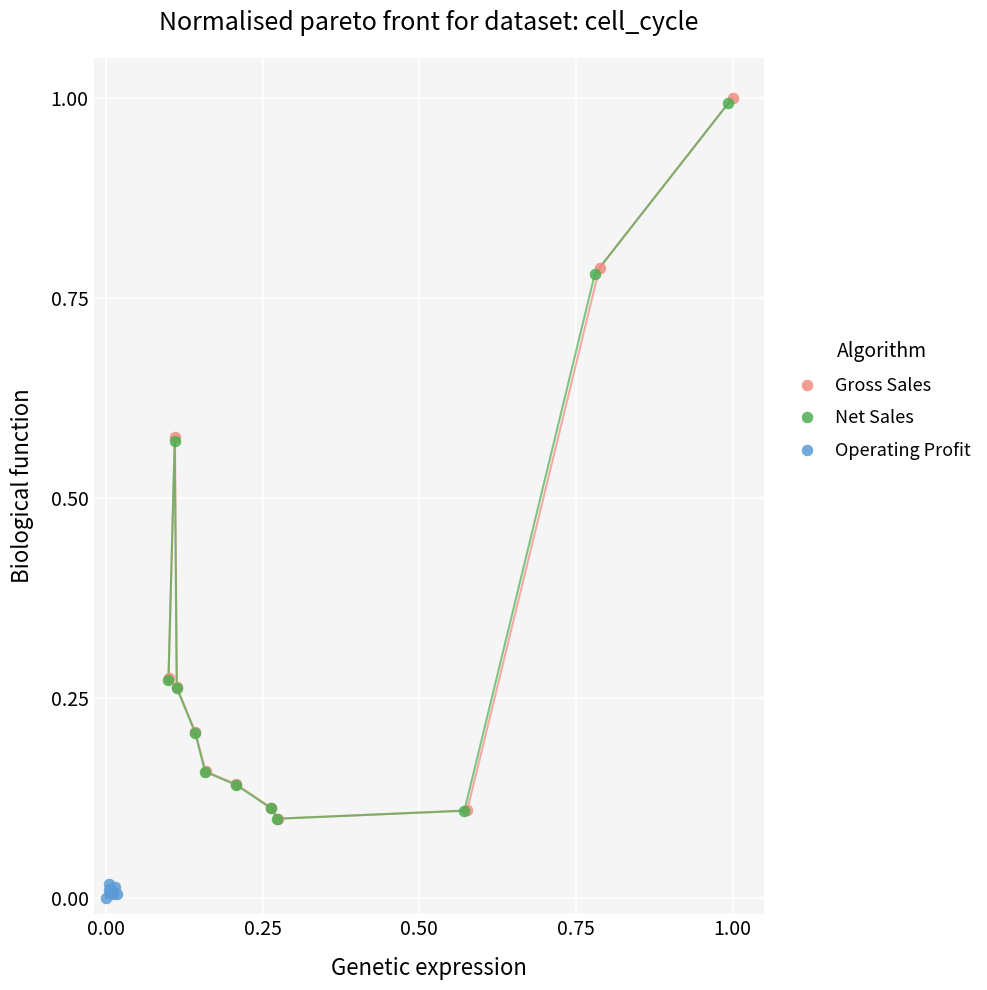

What are all the series names shown in the legend?

Gross Sales, Net Sales, Operating Profit